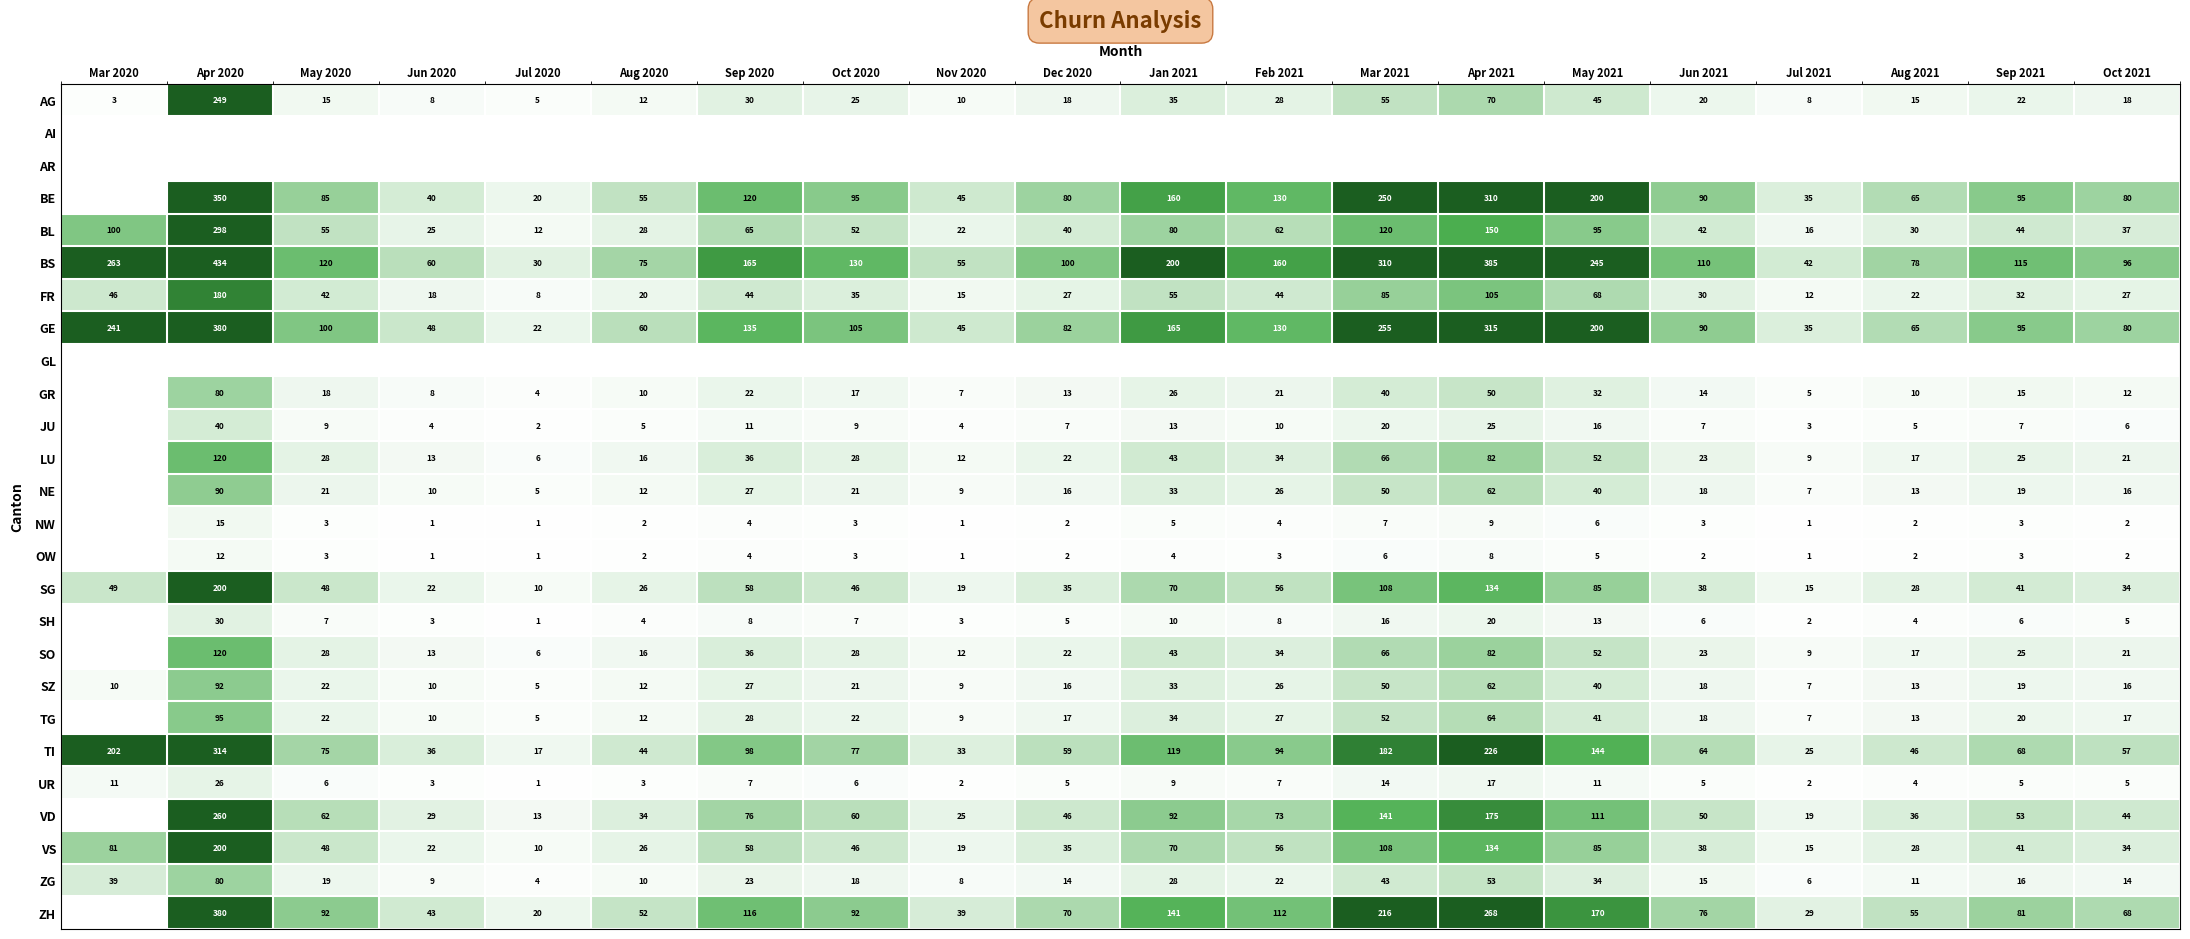

True or false: ZG has a value of 14 at Dec 2020.

True